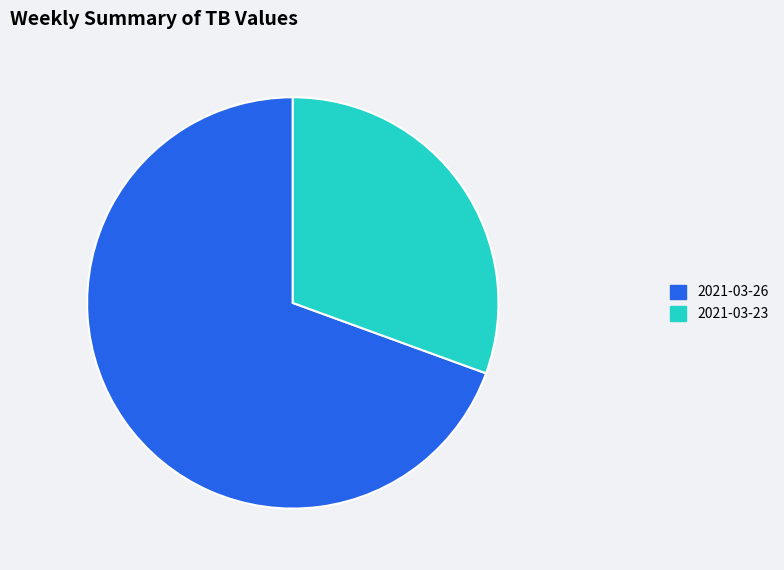

Between 2021-03-23 and 2021-03-26, which is larger?

2021-03-26